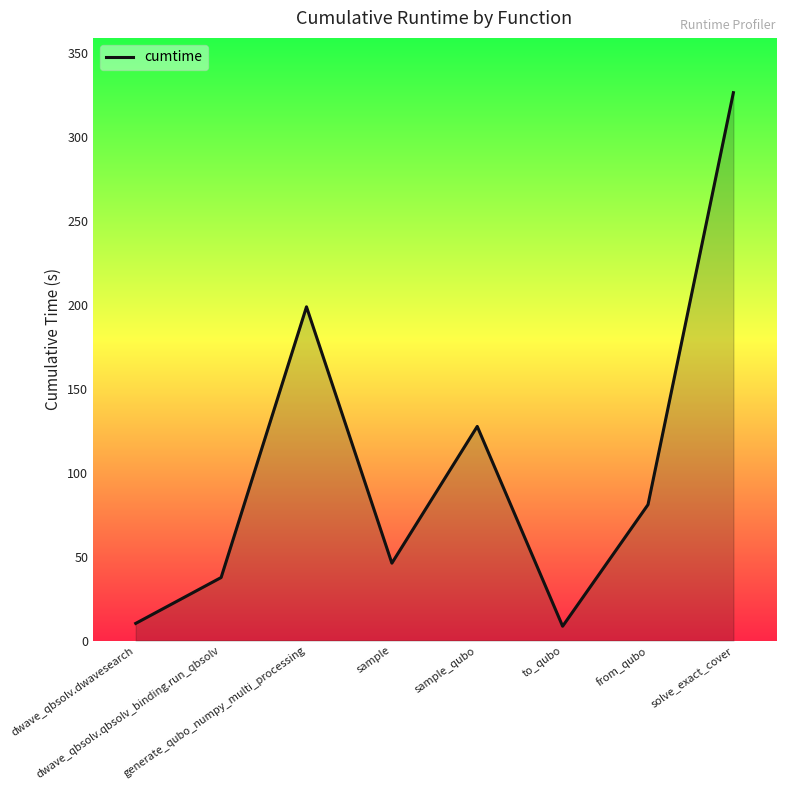

What is the ratio of the value at generate_qubo_numpy_multi_processing to the value at from_qubo?

2.5